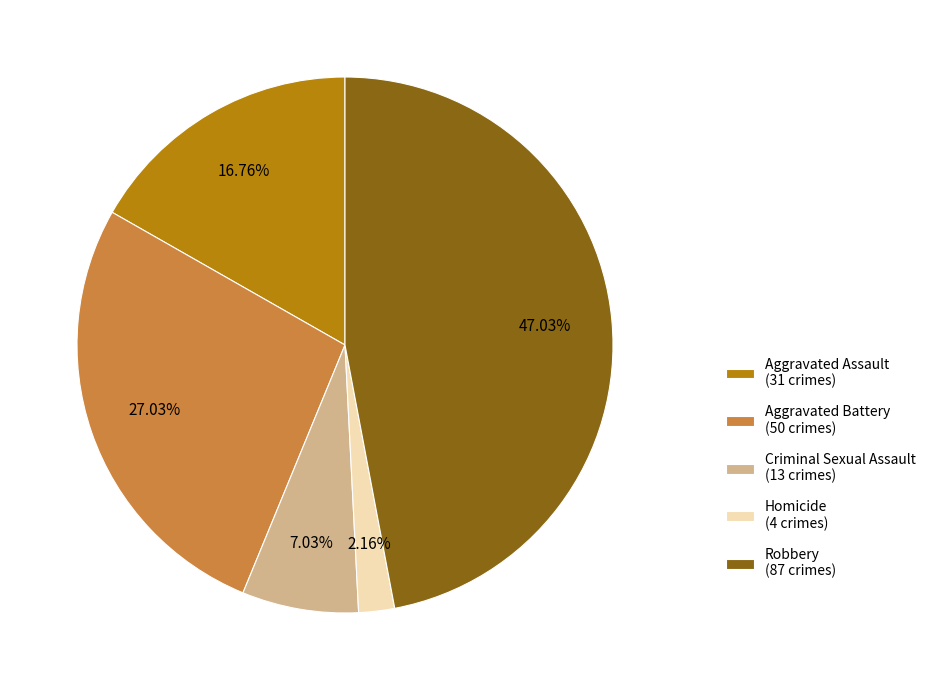

What percentage is the Aggravated Battery slice, to the nearest percent?

27%